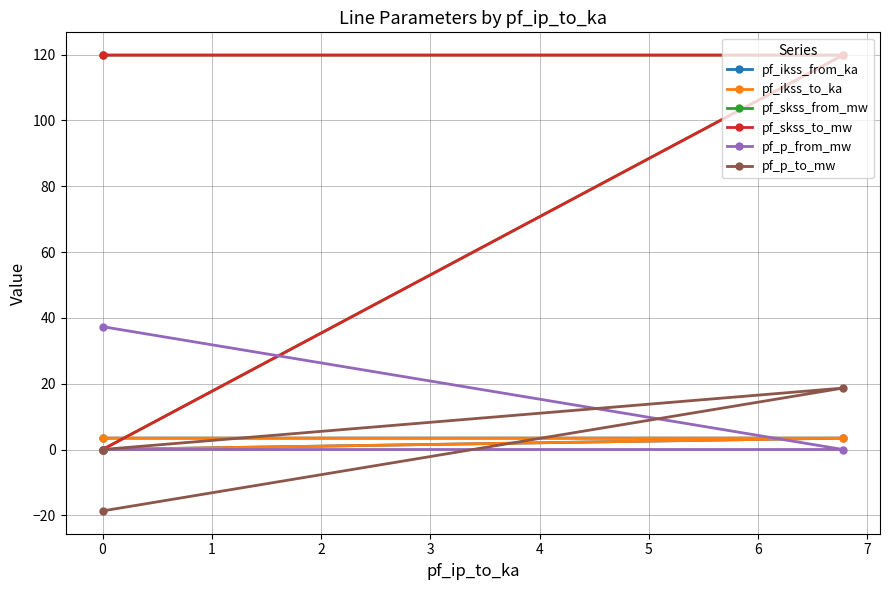

How many positive values does the pf_skss_to_mw series have?

2